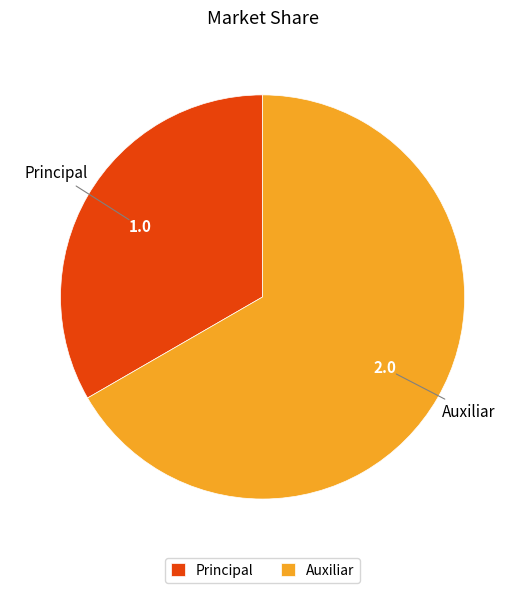

Is it true that Principal is 33% of the pie?

True